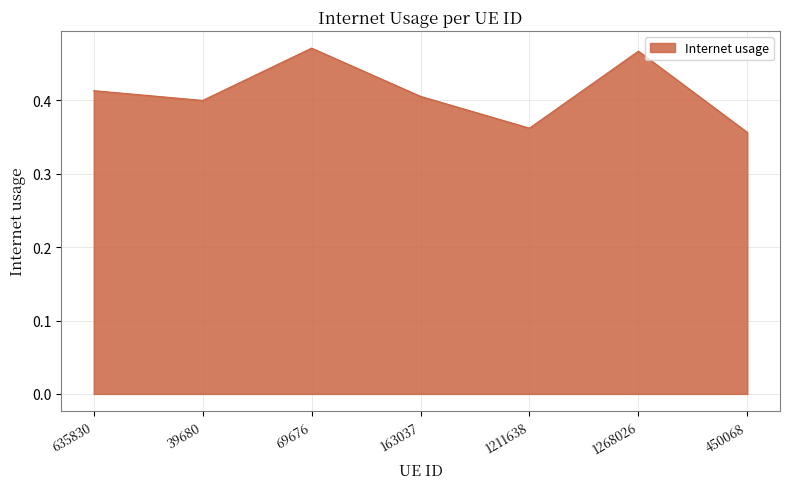

The value at 39680 is 0.6. True or false?

False